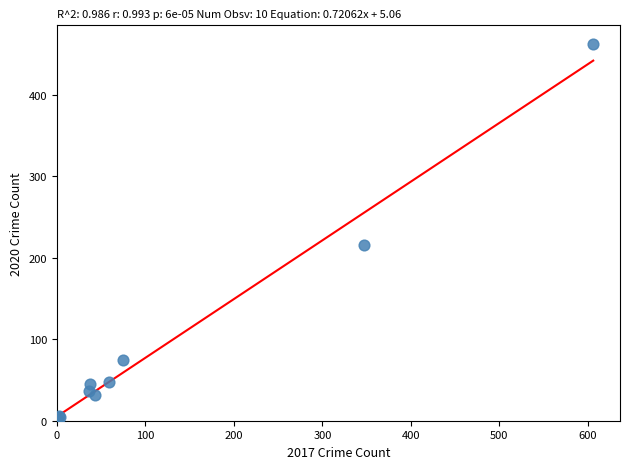

What Y value in the scatter plot is closest to 231?

215